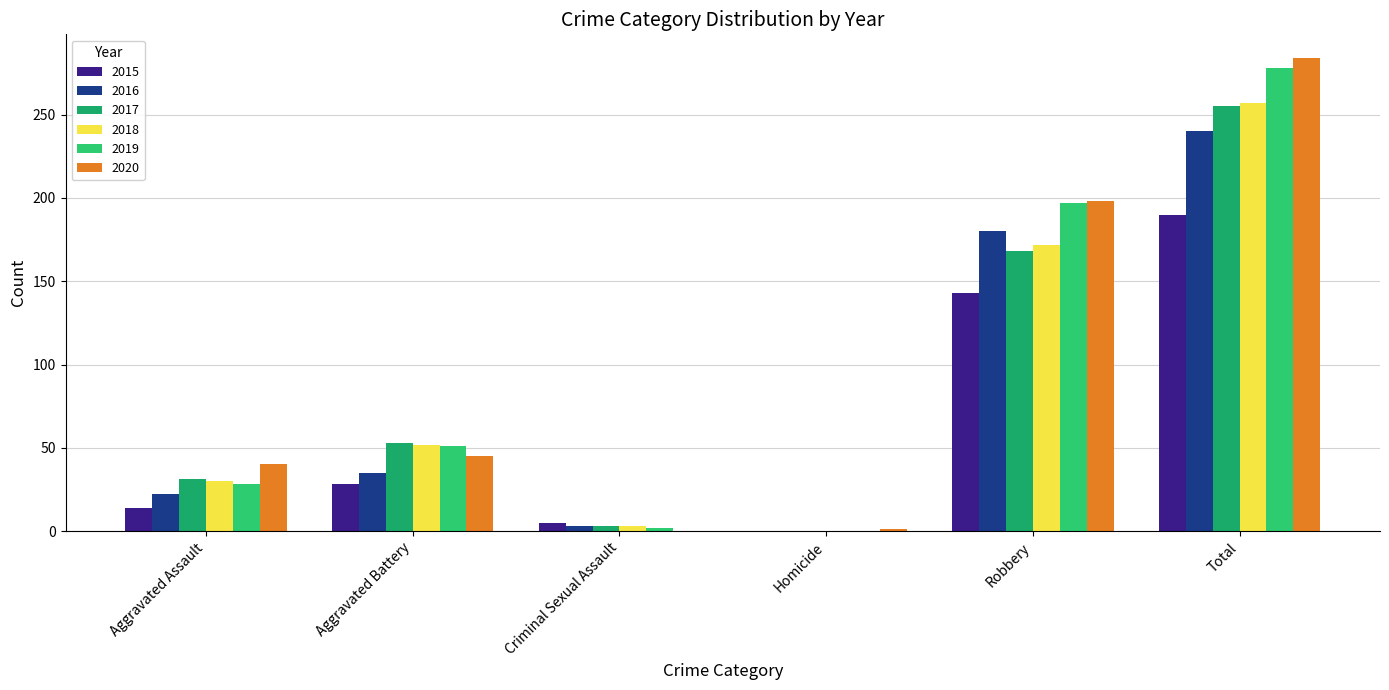

True or false: 2019 has a value of 137 at Homicide.

False